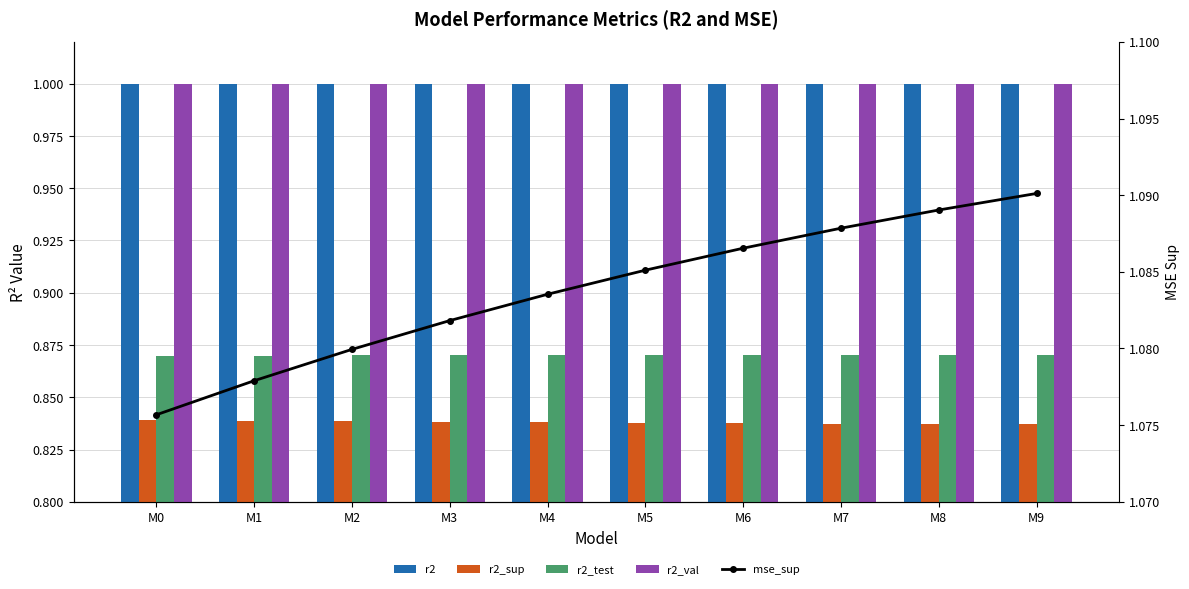

Rank the series by their maximum value, from lowest to highest.

r2_sup, r2_test, r2, r2_val, mse_sup